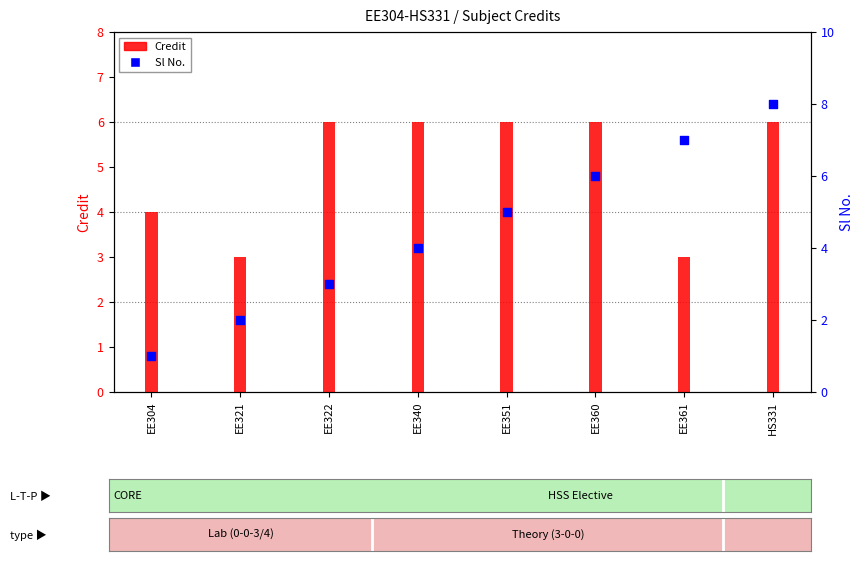

Is the value of Sl No. at EE340 greater than the value of Credit at EE321?

Yes